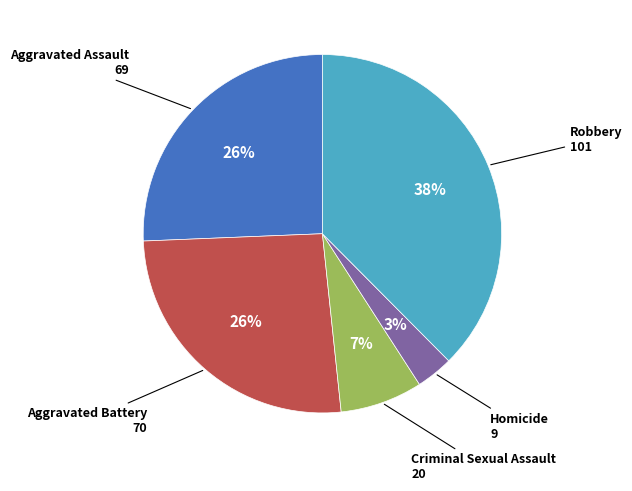

To the nearest percent, what is the average slice percentage?

20%